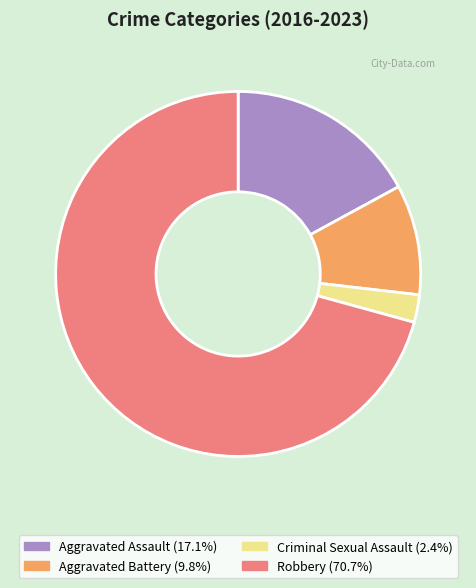

Rank the categories by value from highest to lowest.

Robbery, Aggravated Assault, Aggravated Battery, Criminal Sexual Assault